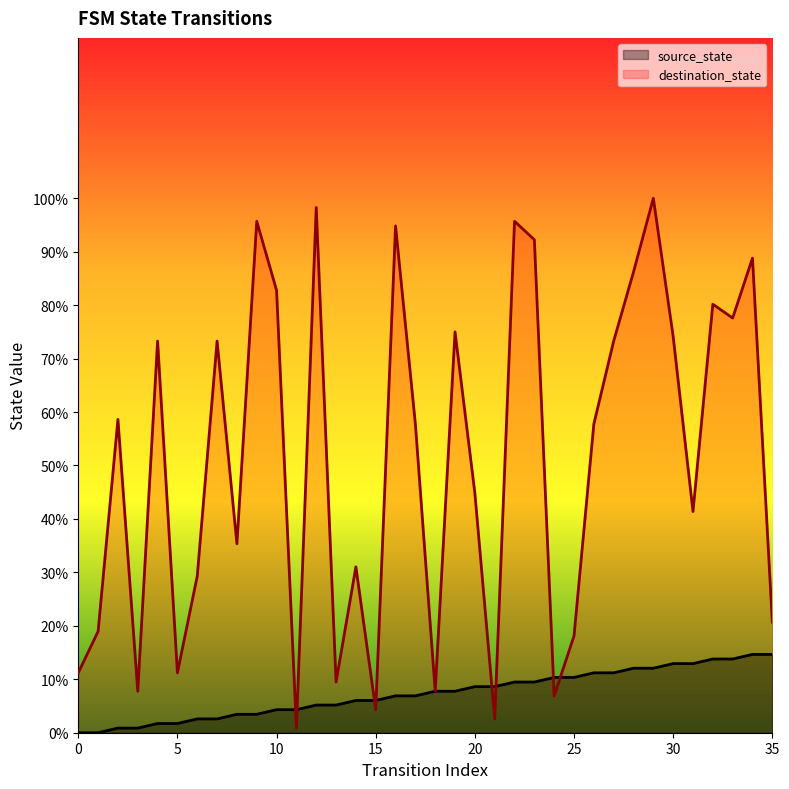

True or false: destination_state has a value of 7.8 at 18.

True